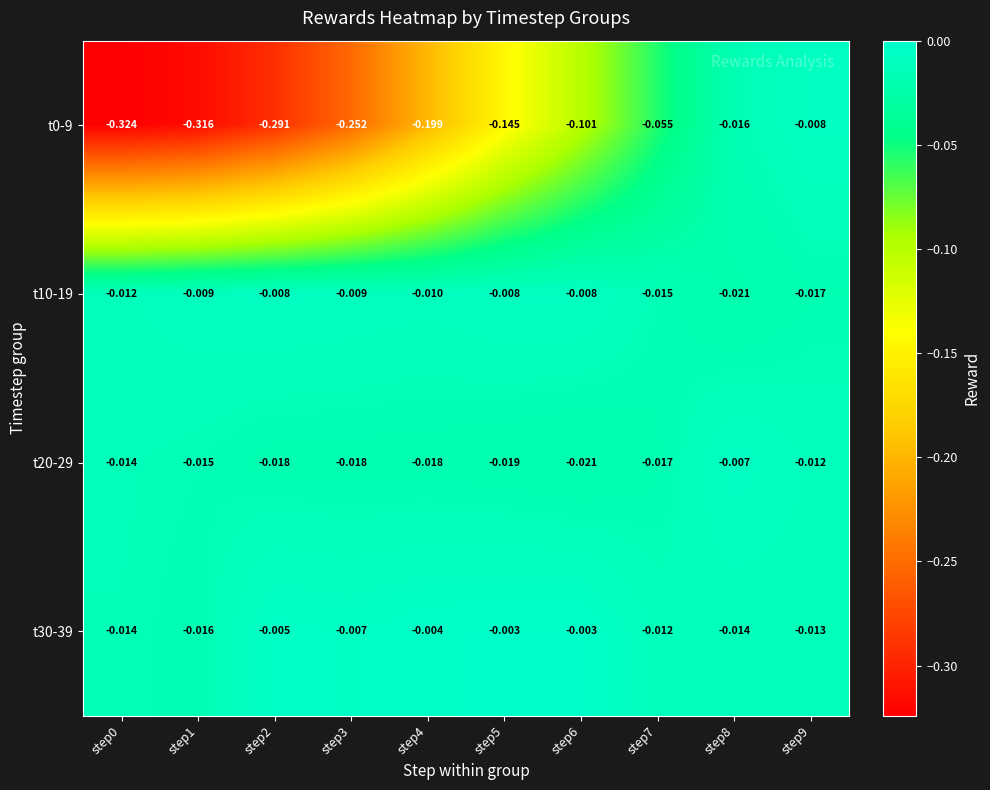

Between step0 and step5, which series saw the biggest shift?

t0-9